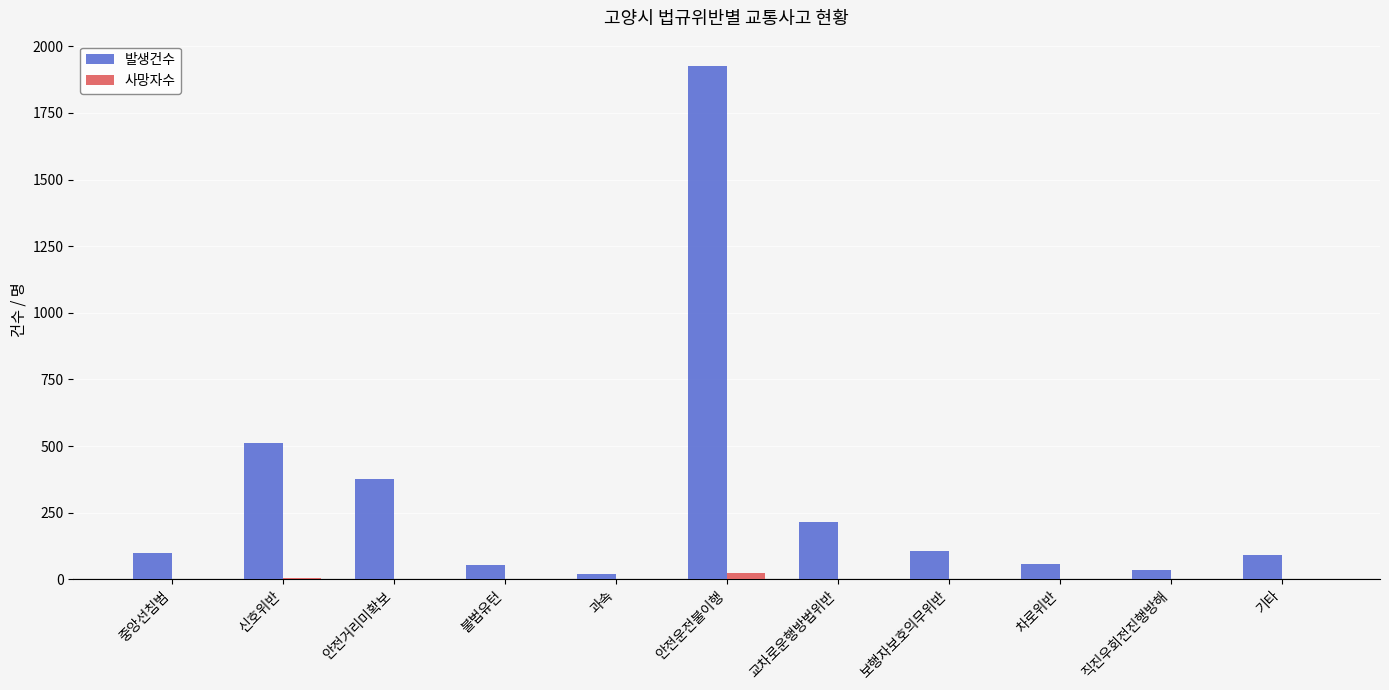

Which series changed the most between 신호위반 and 직진우회전진행방해?

발생건수